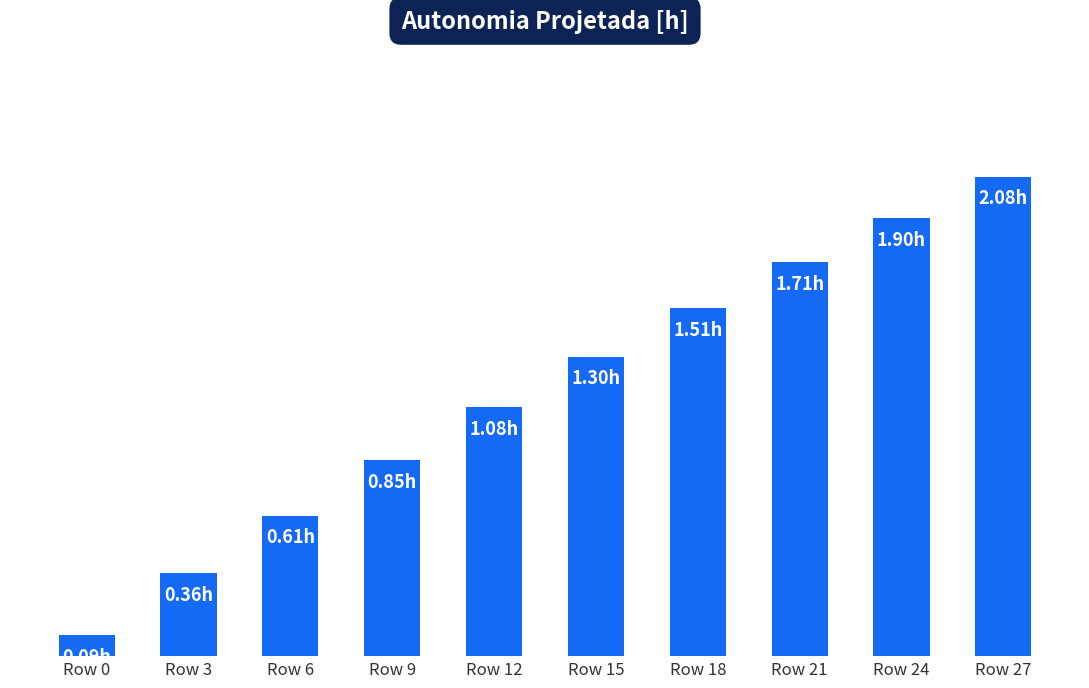

Which label corresponds to the largest value in the chart?

Row 27